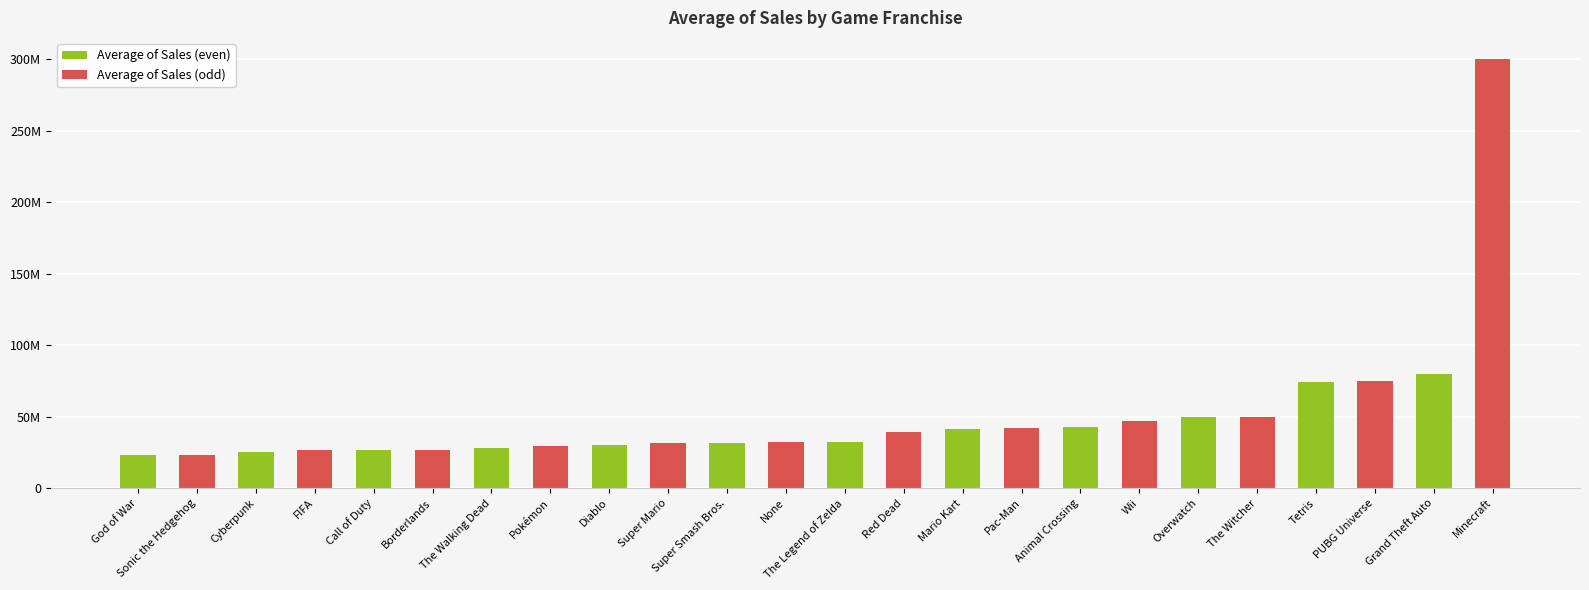

What is the change in value from Mario Kart to Animal Crossing?

+1156667